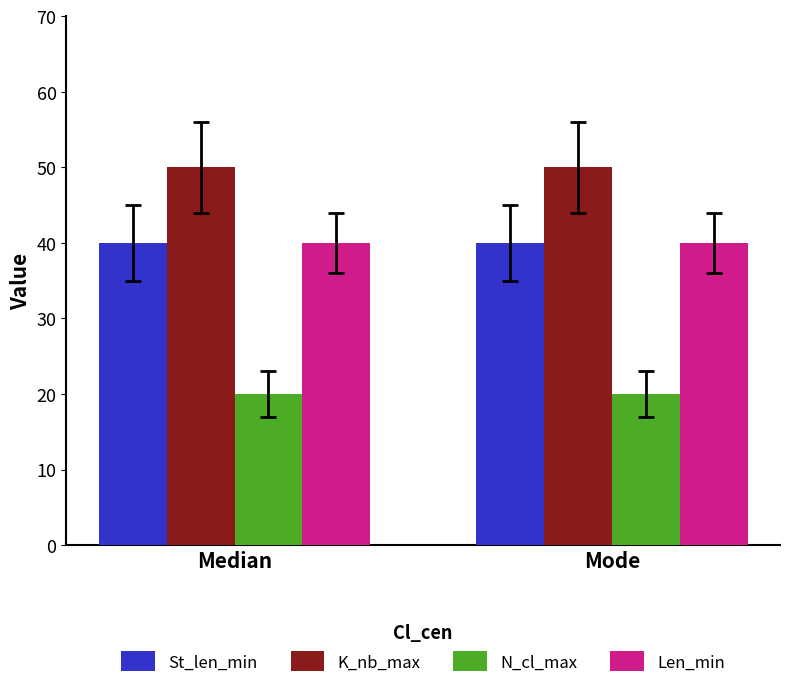

The Len_min series shows 24 at Median. True or false?

False